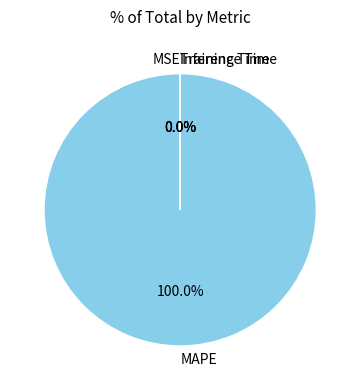

What is the smallest slice in the pie chart?

Inference Time